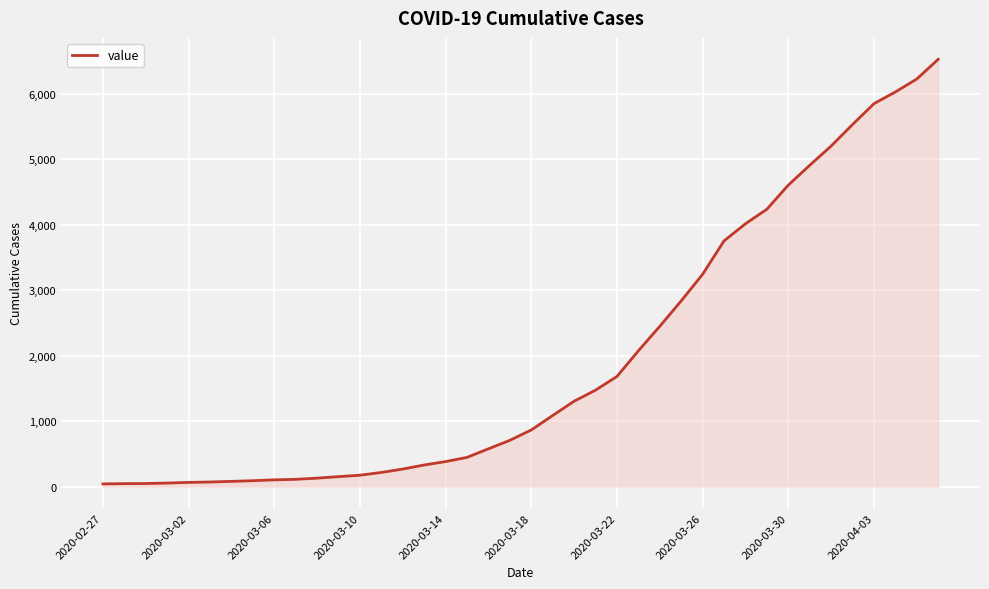

What is the difference between the maximum and minimum values?

6485